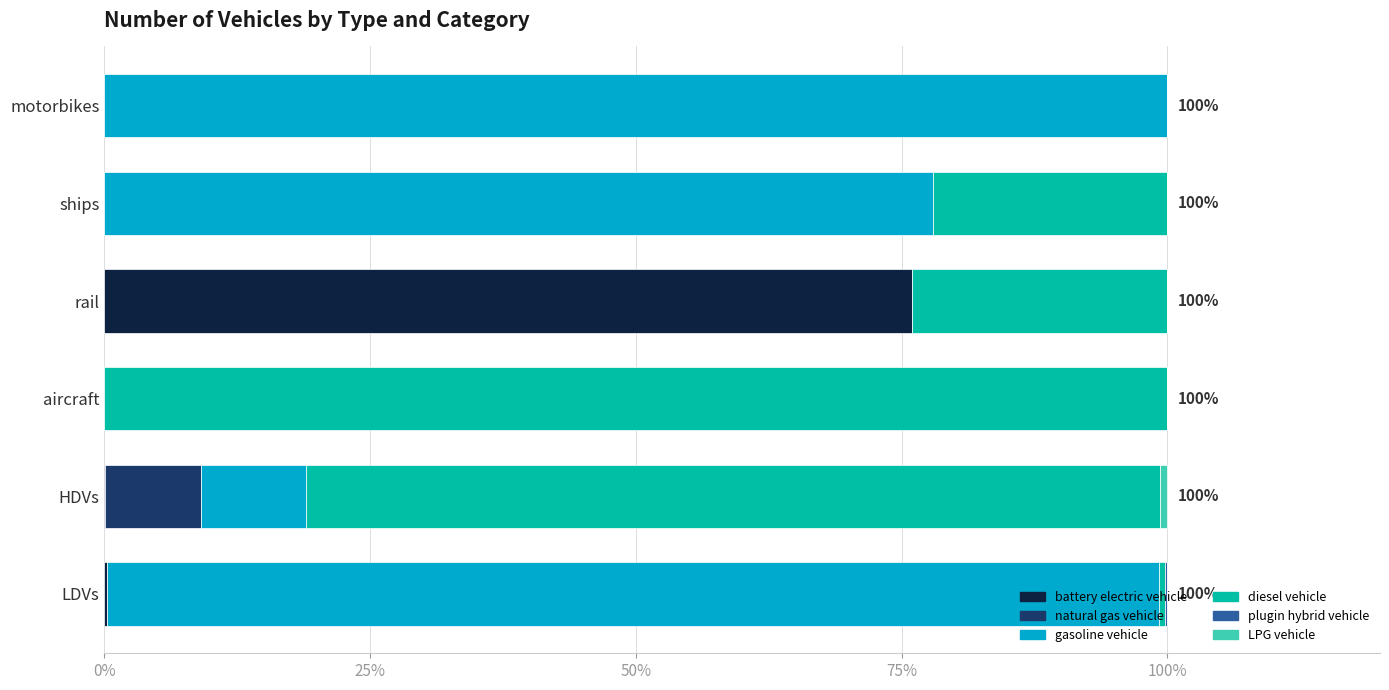

True or false: battery electric vehicle has a value of 0.0 at HDVs.

True